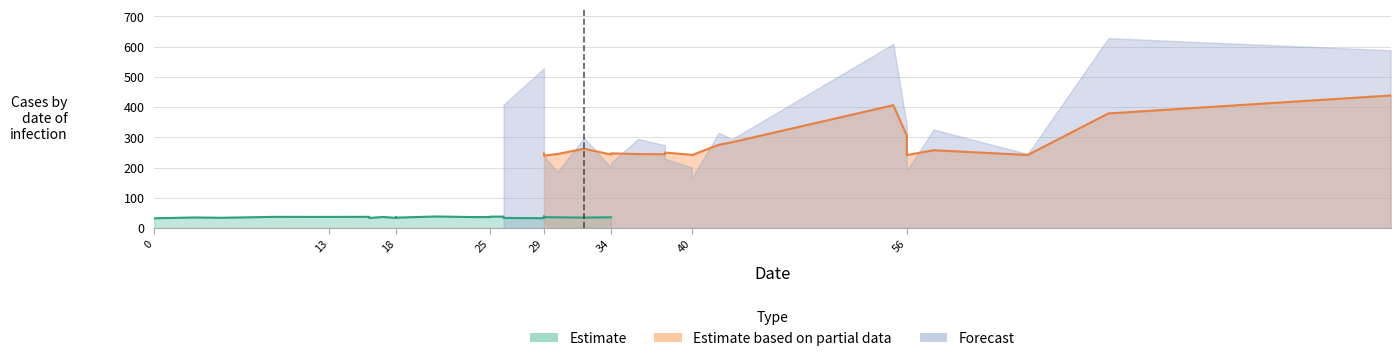

Does the chart display data point markers on the line(s)?

No